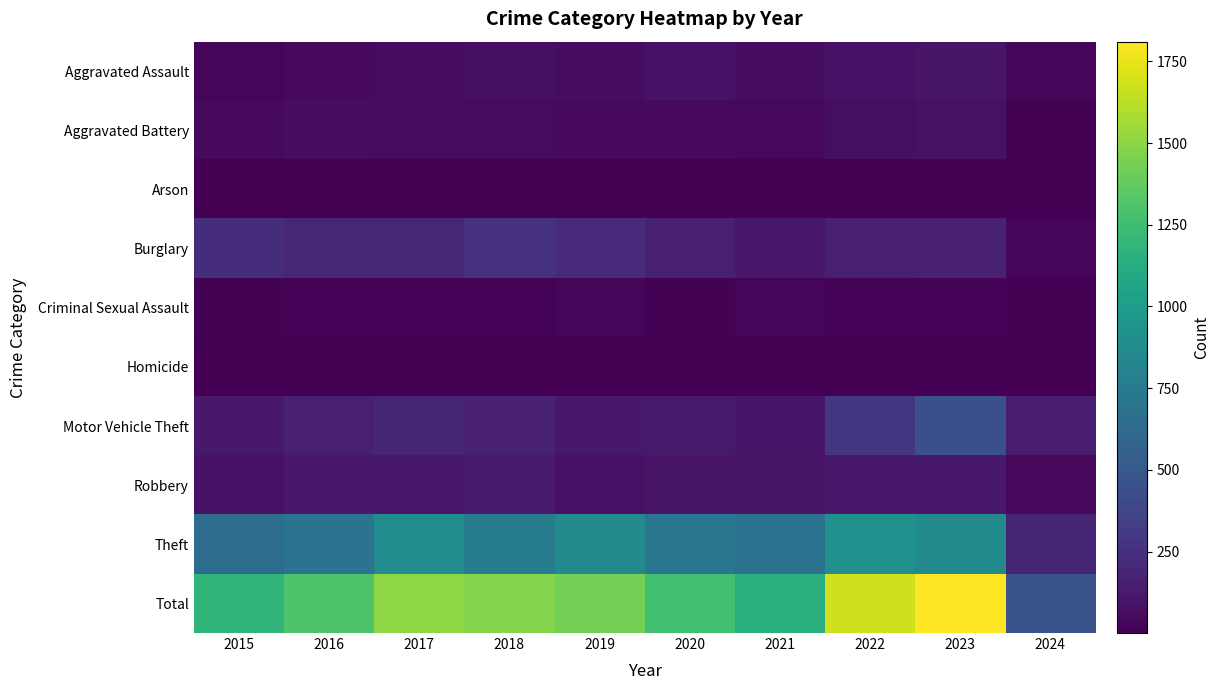

Which series changed the most between 2020 and 2022?

Total